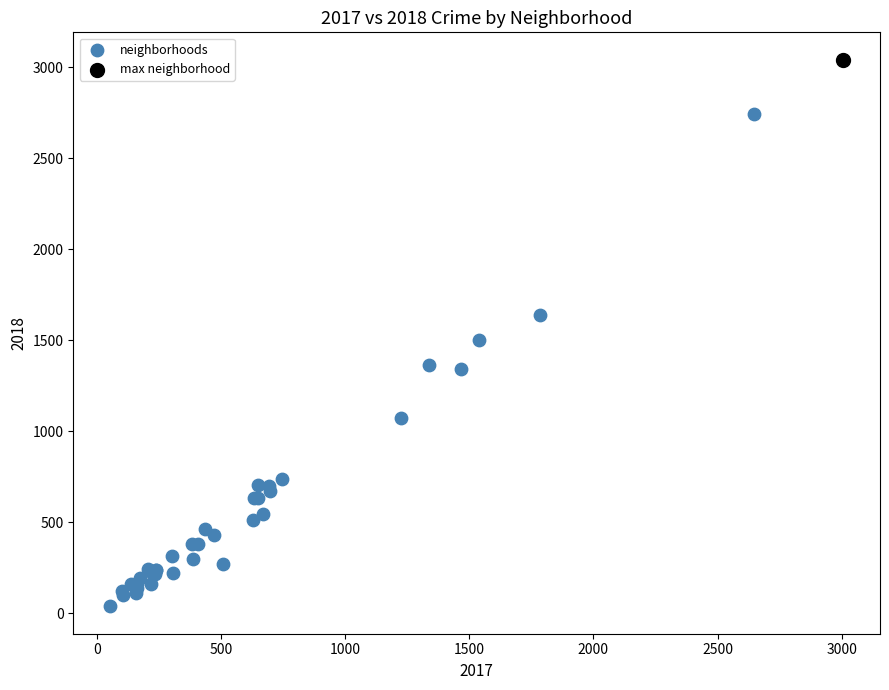

What are all the series names shown in the legend?

neighborhoods, max neighborhood